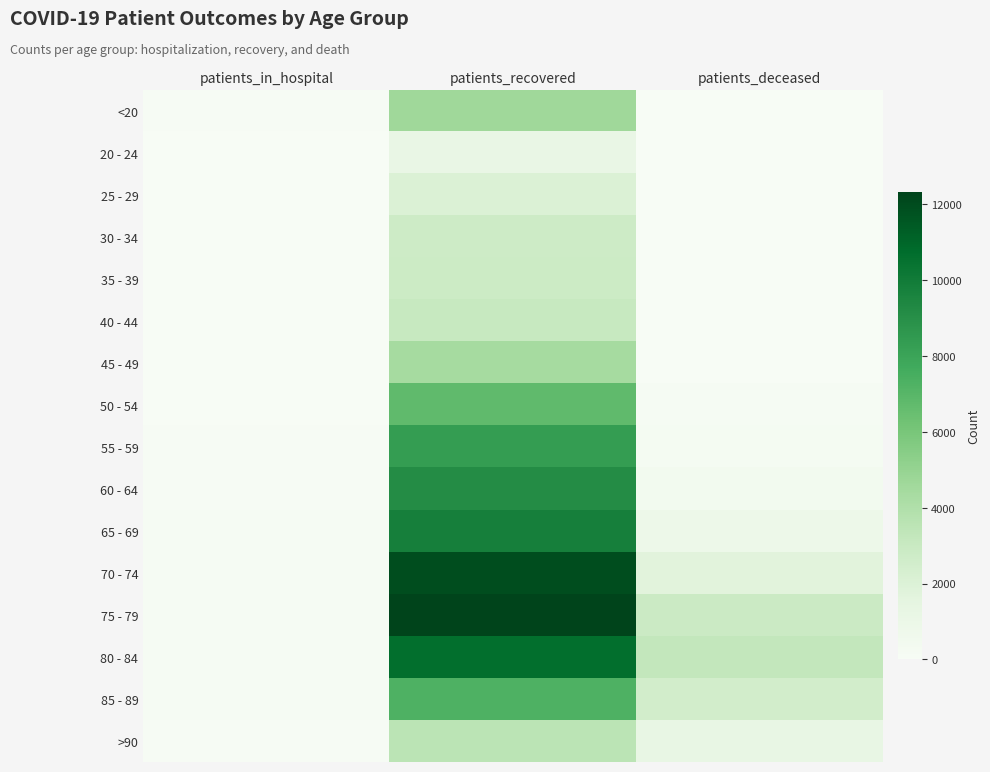

Reading left to right, transcribe all the data shown in this chart.

<20: patients_in_hospital=75	patients_recovered=4626	patients_deceased=18
20 - 24: patients_in_hospital=3	patients_recovered=1192	patients_deceased=4
25 - 29: patients_in_hospital=15	patients_recovered=2031	patients_deceased=3
30 - 34: patients_in_hospital=23	patients_recovered=2759	patients_deceased=17
35 - 39: patients_in_hospital=19	patients_recovered=2800	patients_deceased=18
40 - 44: patients_in_hospital=19	patients_recovered=3069	patients_deceased=24
45 - 49: patients_in_hospital=23	patients_recovered=4382	patients_deceased=47
50 - 54: patients_in_hospital=37	patients_recovered=6771	patients_deceased=126
55 - 59: patients_in_hospital=60	patients_recovered=8368	patients_deceased=227
60 - 64: patients_in_hospital=69	patients_recovered=9185	patients_deceased=425
65 - 69: patients_in_hospital=110	patients_recovered=9811	patients_deceased=844
70 - 74: patients_in_hospital=129	patients_recovered=11938	patients_deceased=1684
75 - 79: patients_in_hospital=188	patients_recovered=12314	patients_deceased=2842
80 - 84: patients_in_hospital=173	patients_recovered=10645	patients_deceased=3261
85 - 89: patients_in_hospital=177	patients_recovered=7304	patients_deceased=2539
>90: patients_in_hospital=76	patients_recovered=3556	patients_deceased=1218